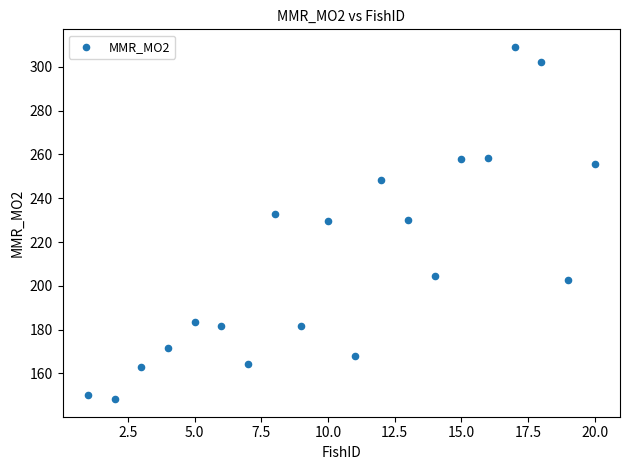

What is the range of Y values (max minus min)?

160.9